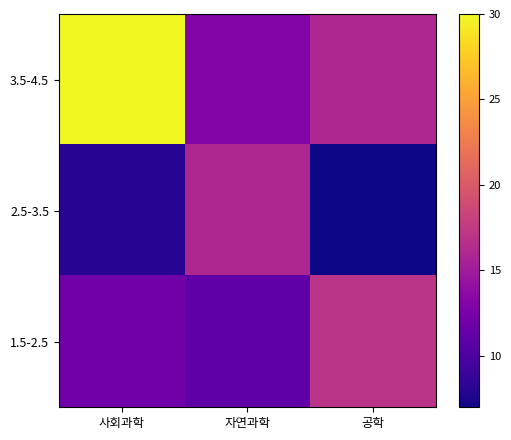

Reading left to right, transcribe all the data shown in this chart.

3.5-4.5: 사회과학=30	자연과학=13	공학=16
2.5-3.5: 사회과학=8	자연과학=16	공학=7
1.5-2.5: 사회과학=12	자연과학=11	공학=17